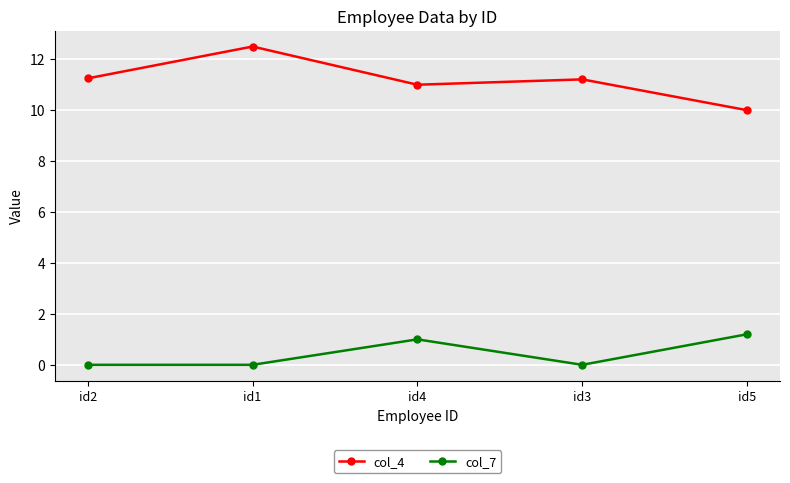

Which series has the largest range (max minus min)?

col_4